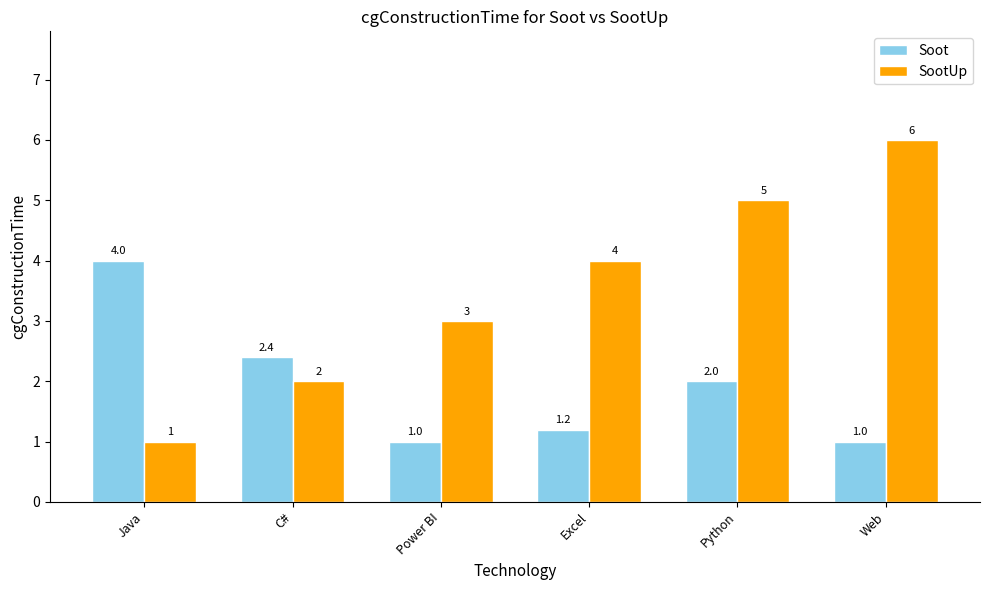

At Web, list the series in order from largest to smallest.

SootUp, Soot